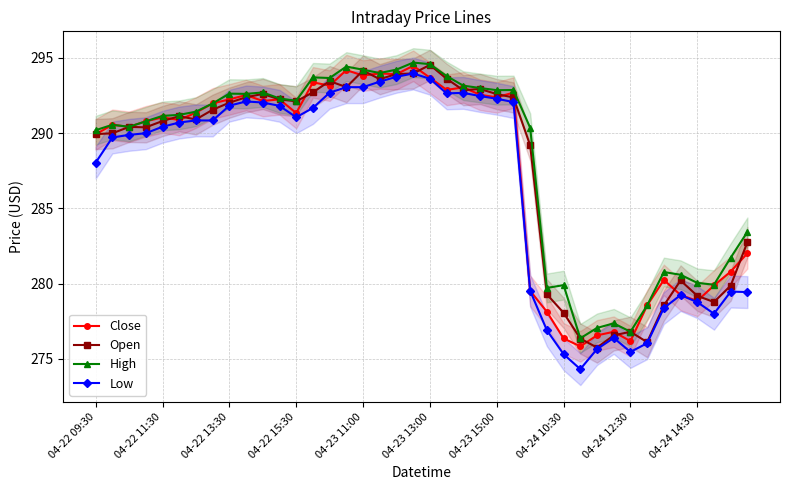

What is the difference between the High values at 04-23 15:00 and 04-23 11:00?

1.4